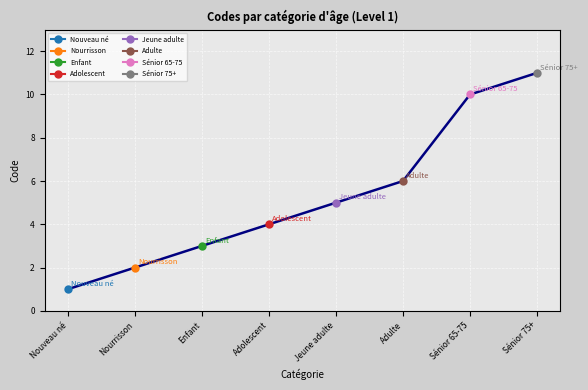

How many lines are shown in the chart?

1